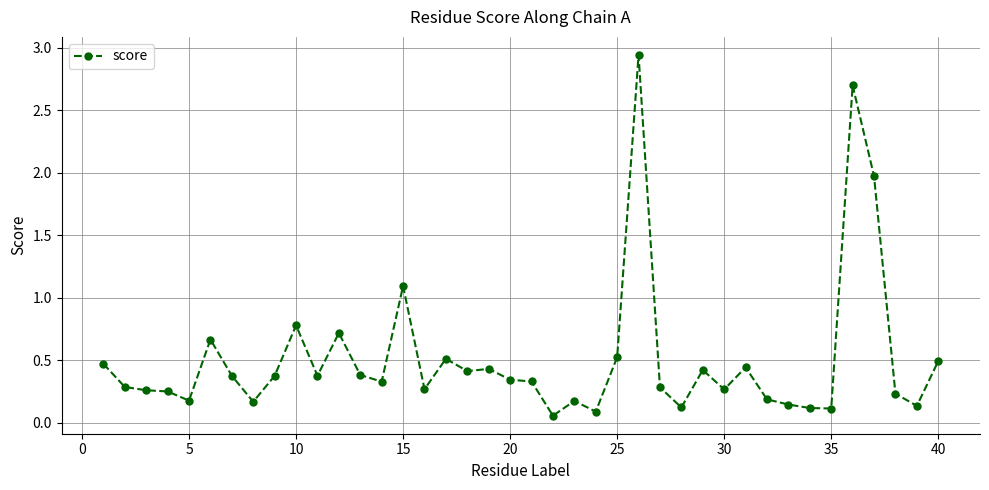

What is the sum of all values?

20.5